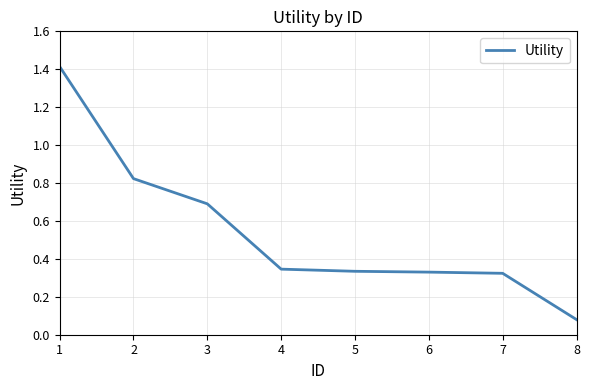

Is it true that the value at 3 is 0.3?

False